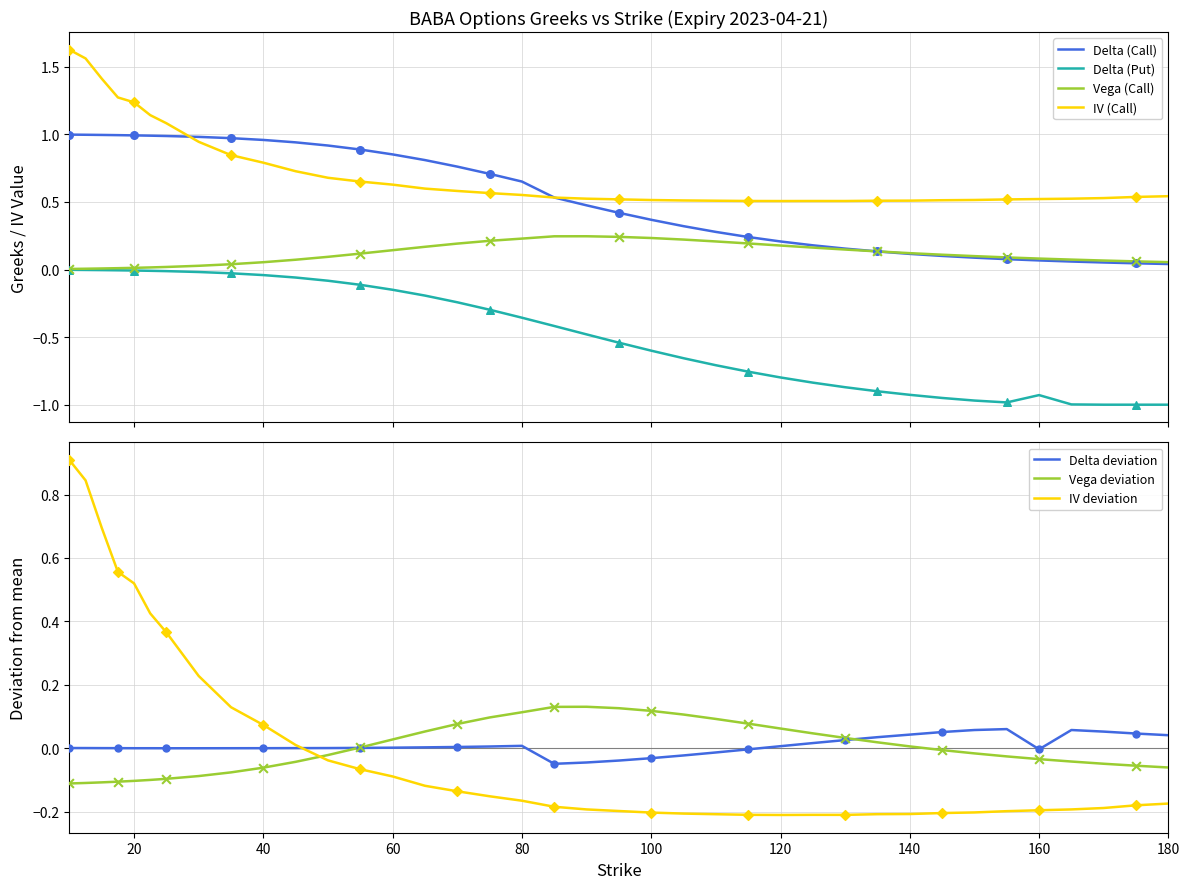

Which series has the largest Y range (max minus min)?

iv_call